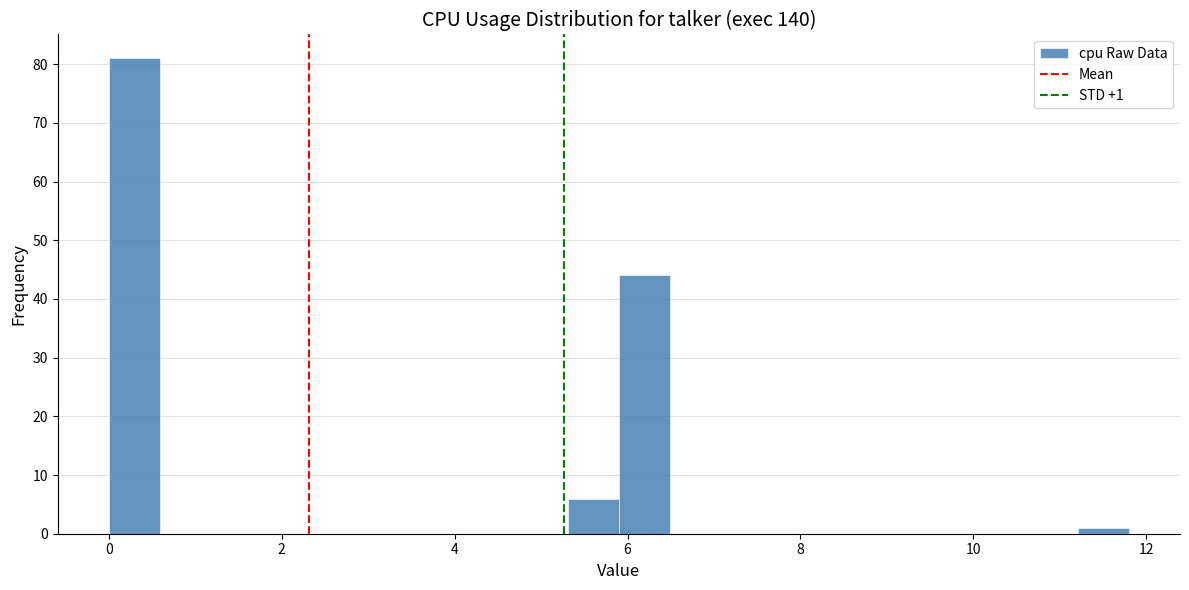

Around what value on the x-axis is the tallest bar? Give the approximate position of its centre, as read against the axis.

0.2